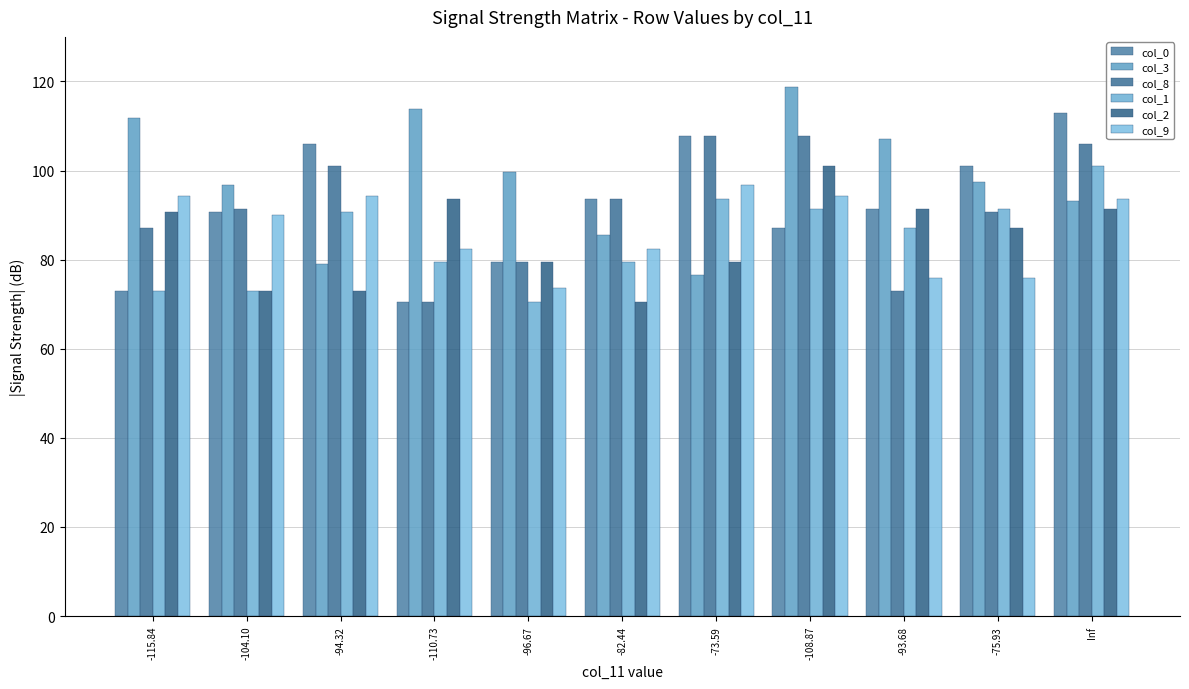

Does the chart contain any negative values?

No